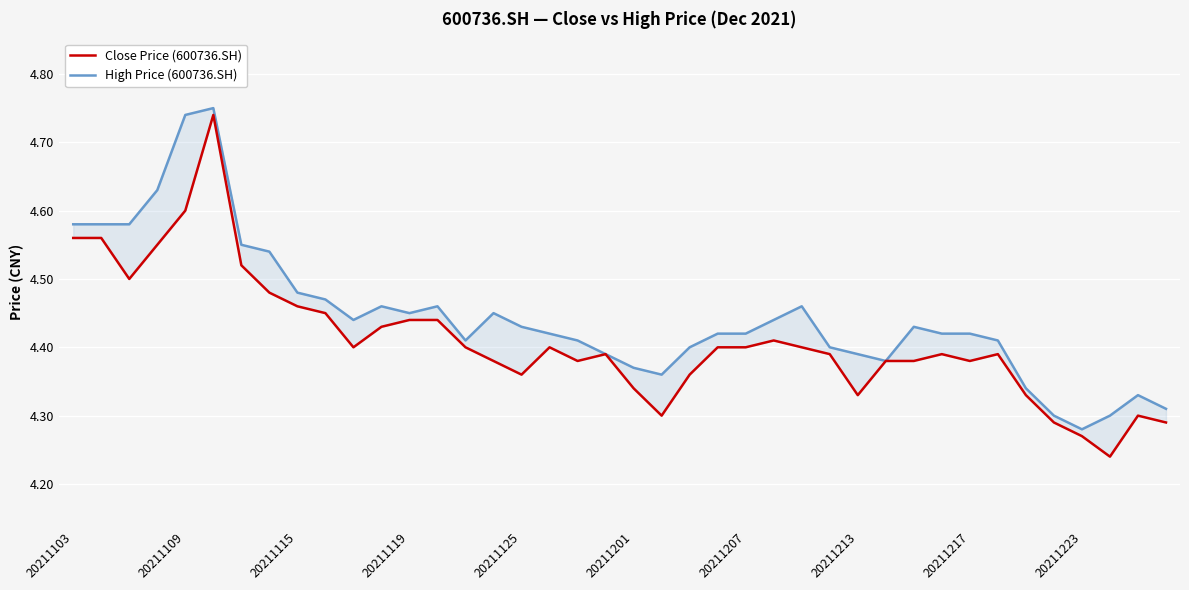

The Close Price (600736.SH) series shows 6.6 at 18. True or false?

False